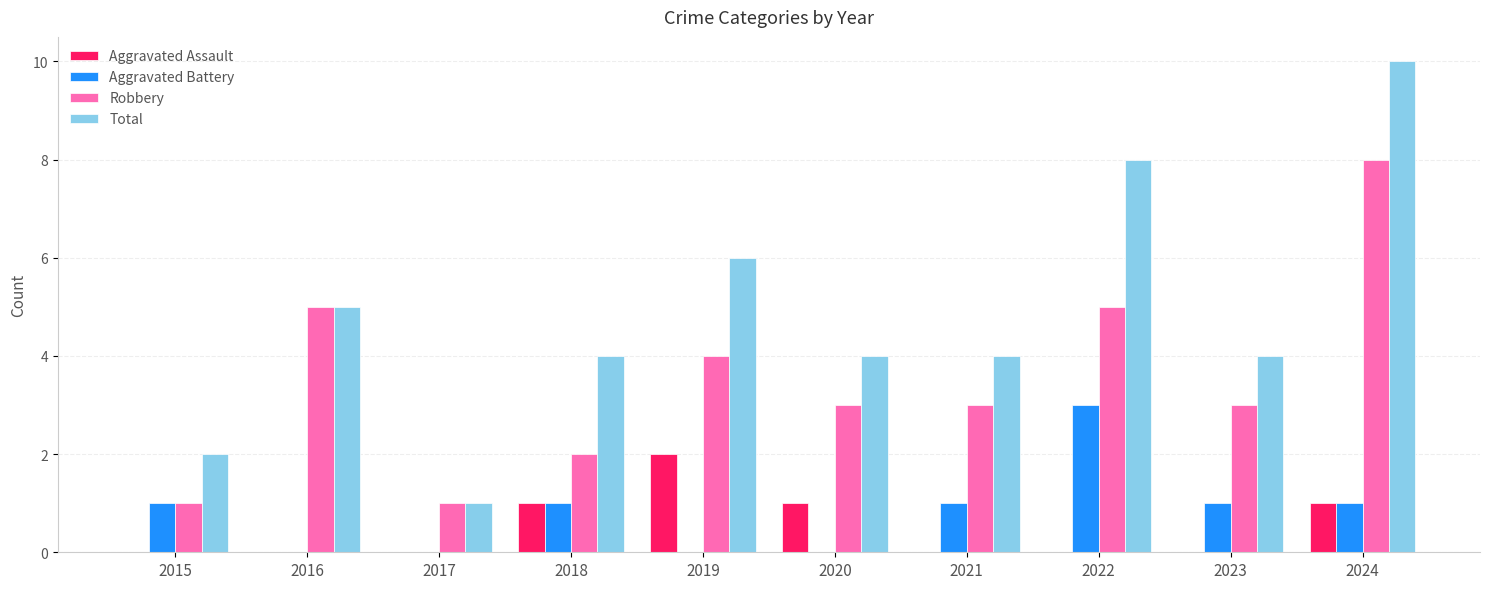

What is the difference between the Robbery values at 2016 and 2018?

3